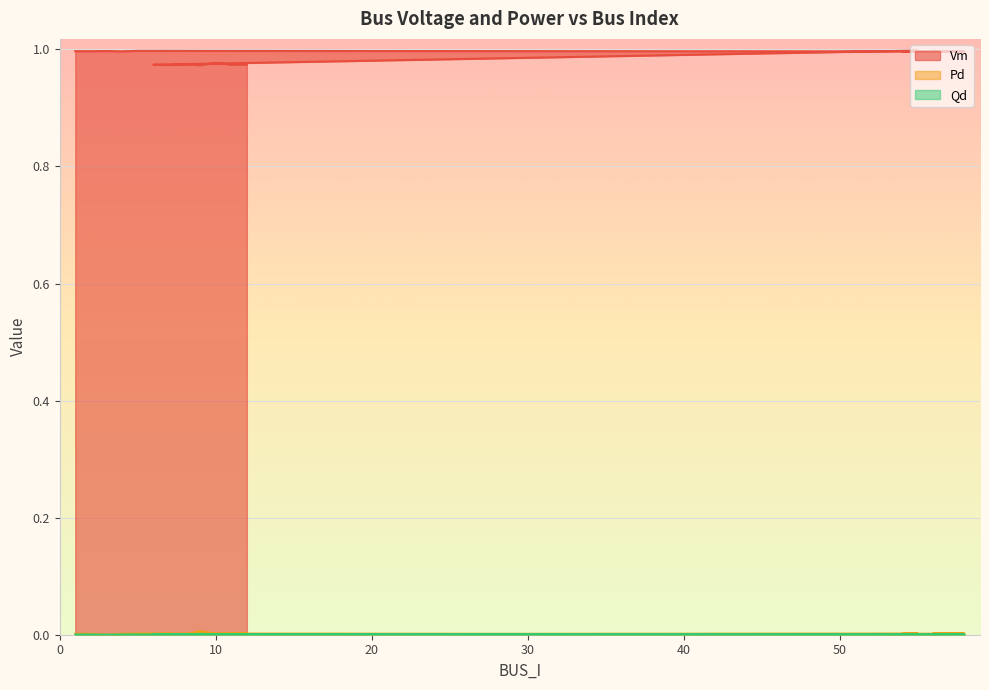

What is the maximum value shown in the chart?

1.0